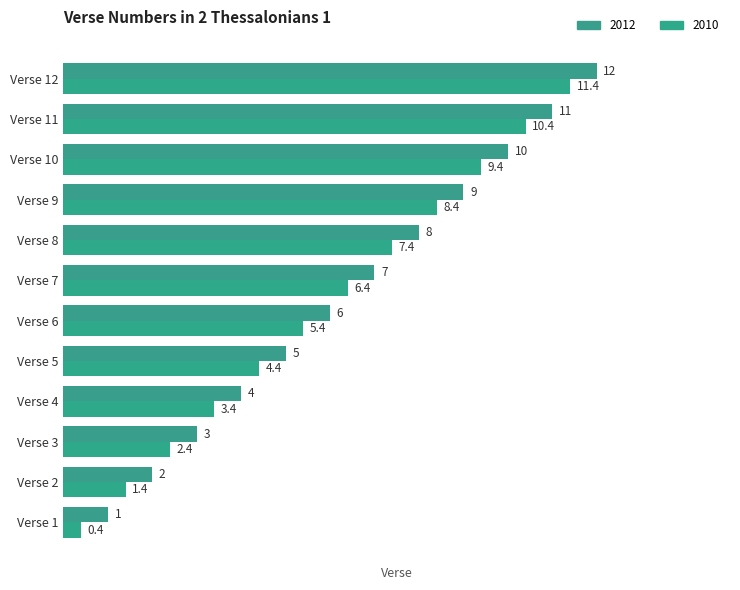

How many values in the 2010 series exceed 6?

6